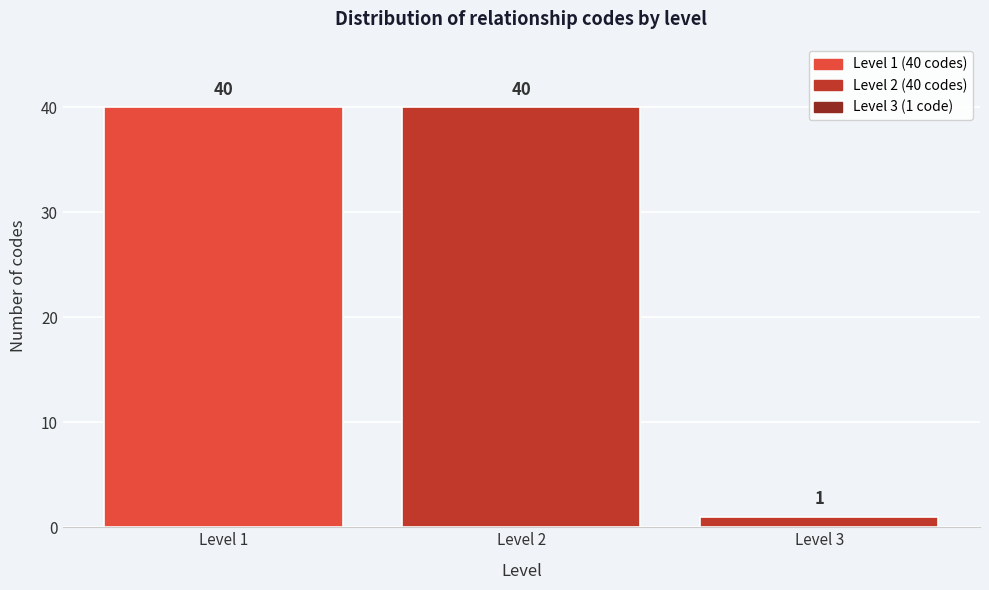

Reading left to right, transcribe all the data shown in this chart.

40	40	1